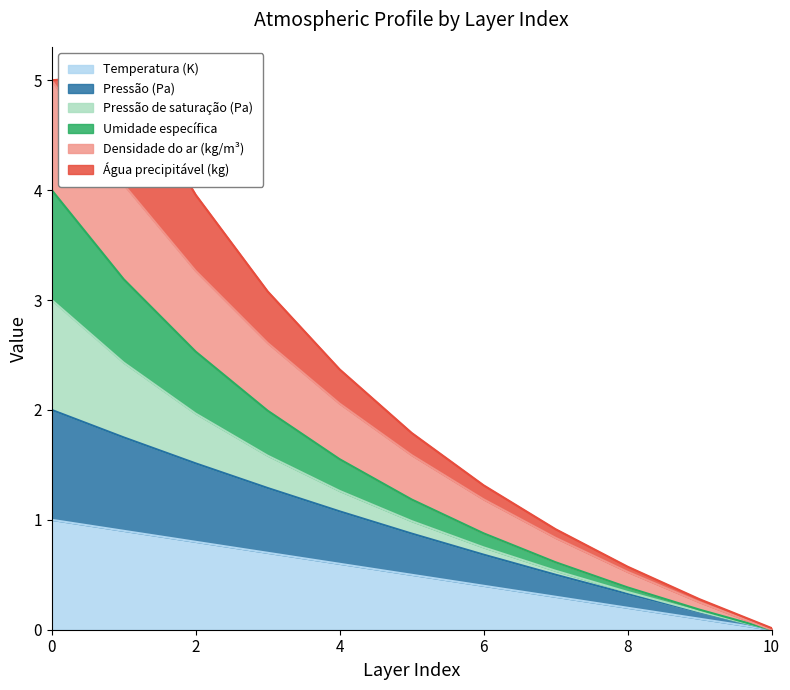

Is the value of Pressão (Pa) at 2 greater than the value of Temperatura (K) at 10?

Yes